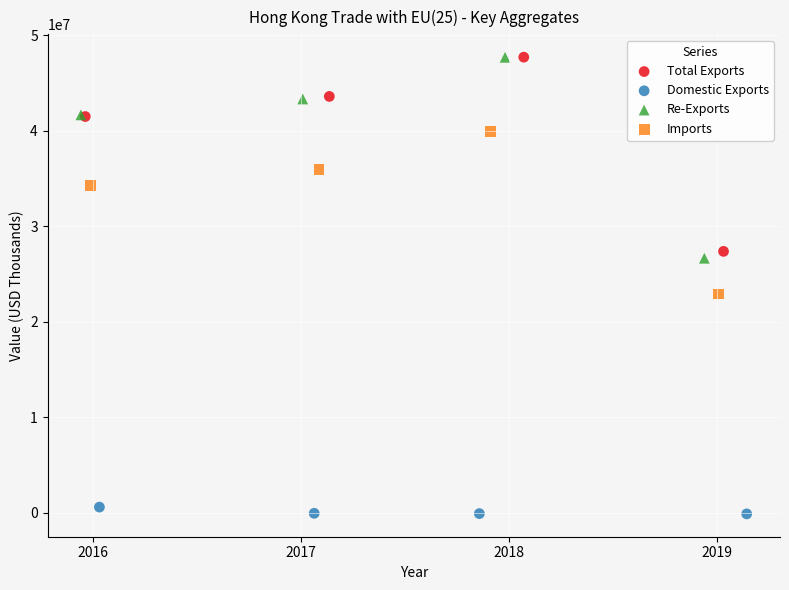

Which series contains the lowest Y value?

Domestic Exports